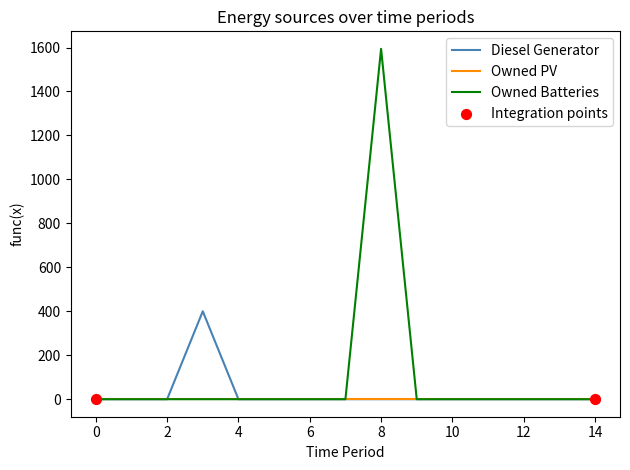

Which series has the largest total across all categories?

Owned Batteries